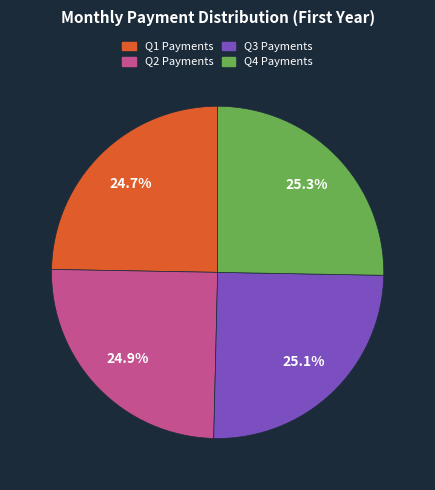

Does any single category account for the majority?

No